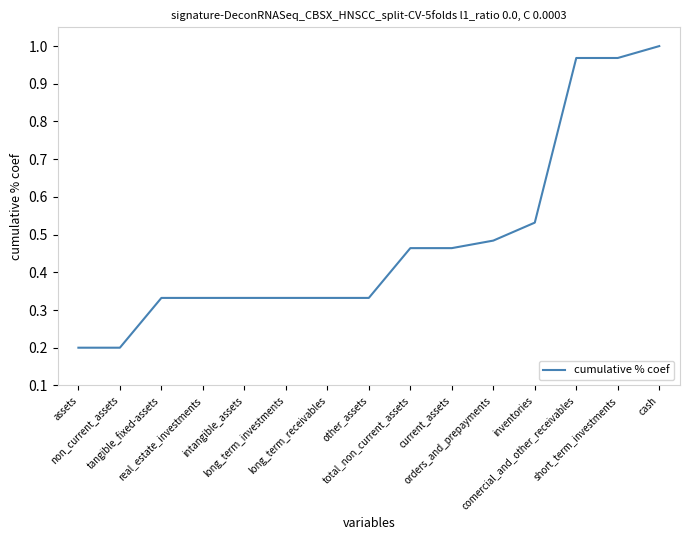

Reading left to right, transcribe all the data shown in this chart.

0.2	0.2	0.3	0.3	0.3	0.3	0.3	0.3	0.5	0.5	0.5	0.5	1.0	1.0	1.0